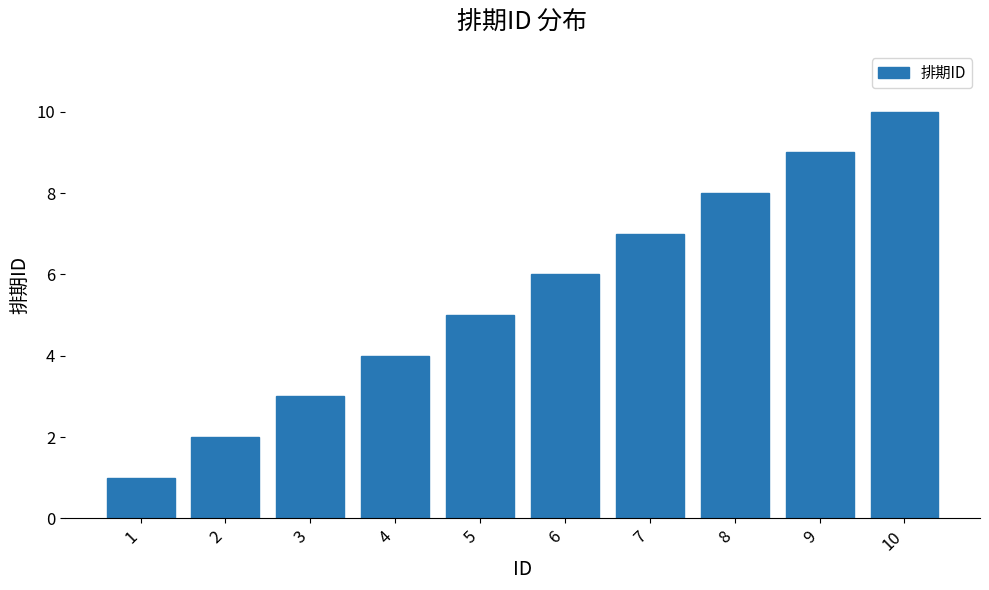

True or false: the data shows 8 at 8.

True